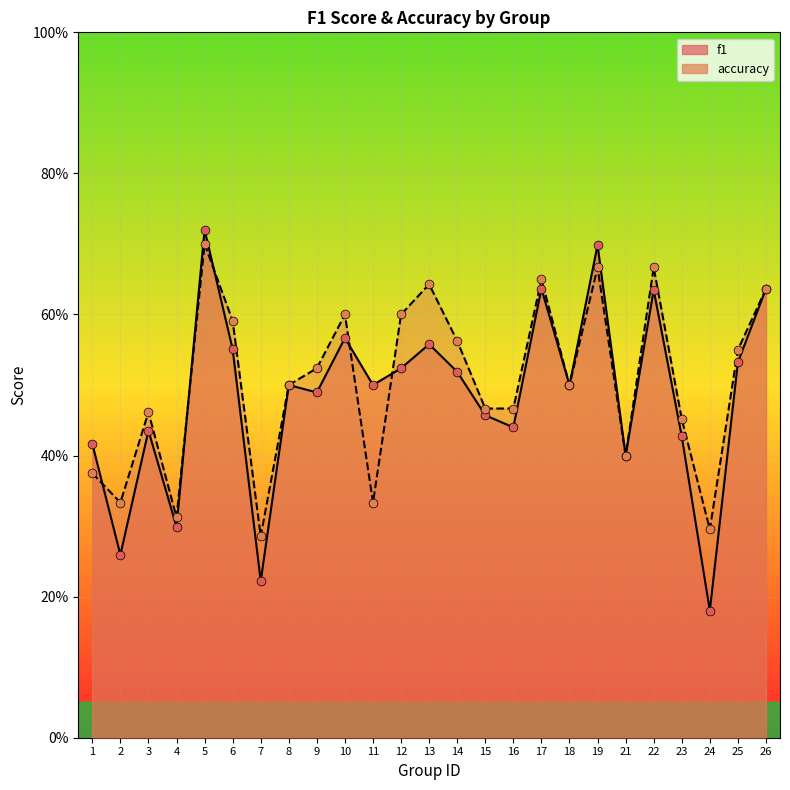

Is the value of f1 at 26 greater than the value of accuracy at 4?

Yes